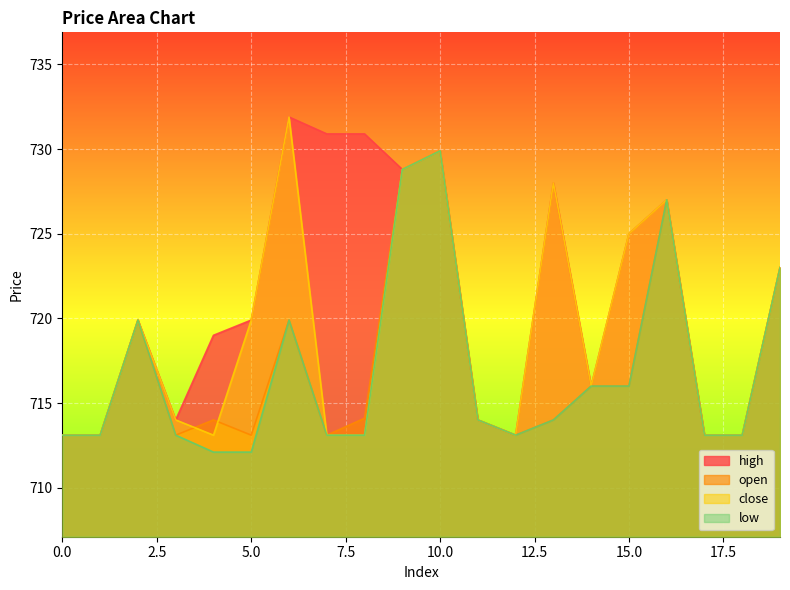

At which label is low closest to 721?

2